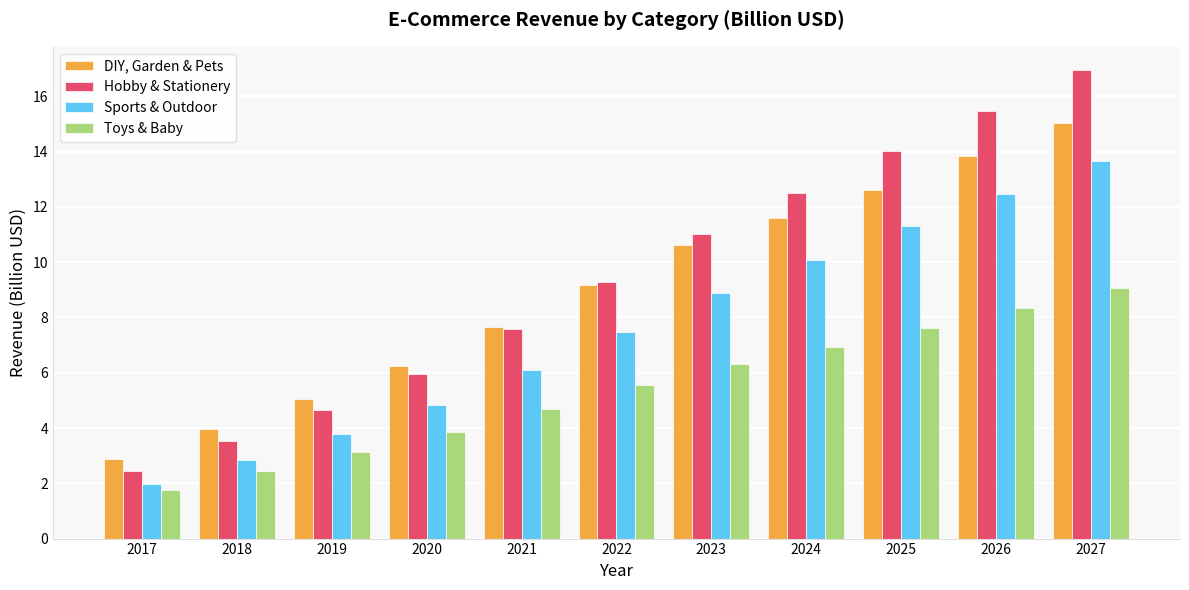

Rank the series at 2025 from highest to lowest value.

Hobby & Stationery, DIY, Garden & Pets, Sports & Outdoor, Toys & Baby